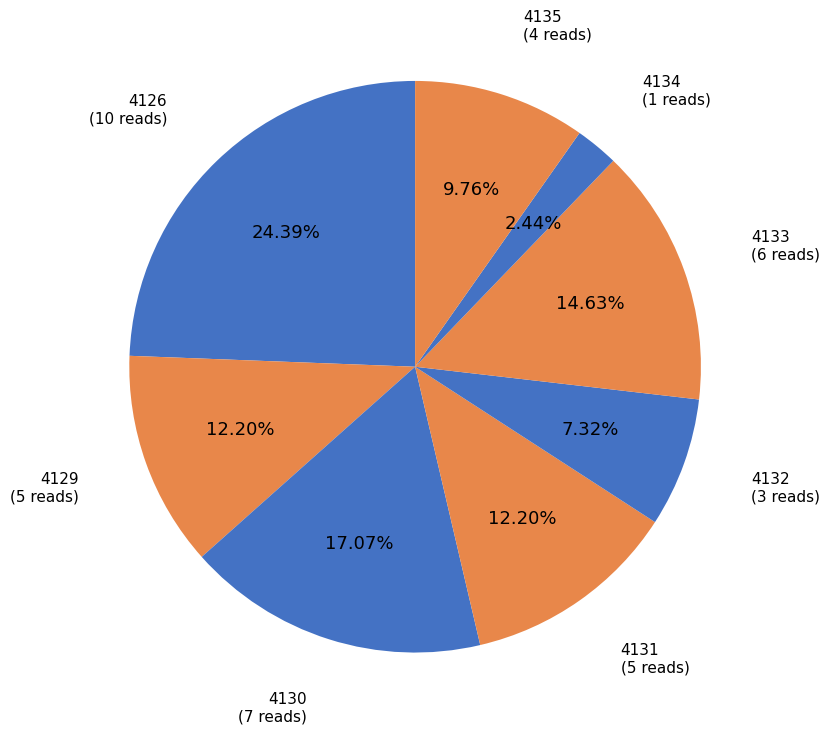

How many slices are in this pie chart?

8